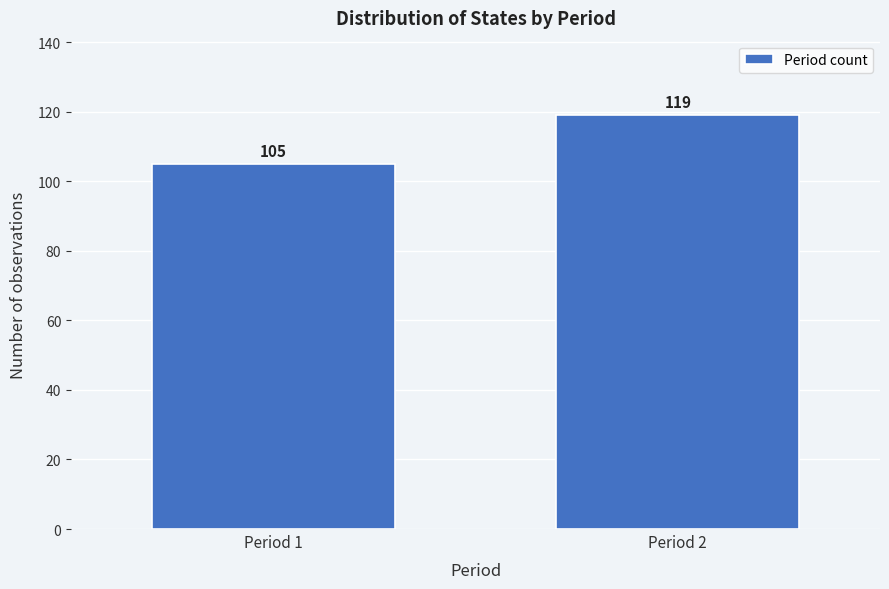

Reading left to right, list all the values displayed in this chart.

105	119